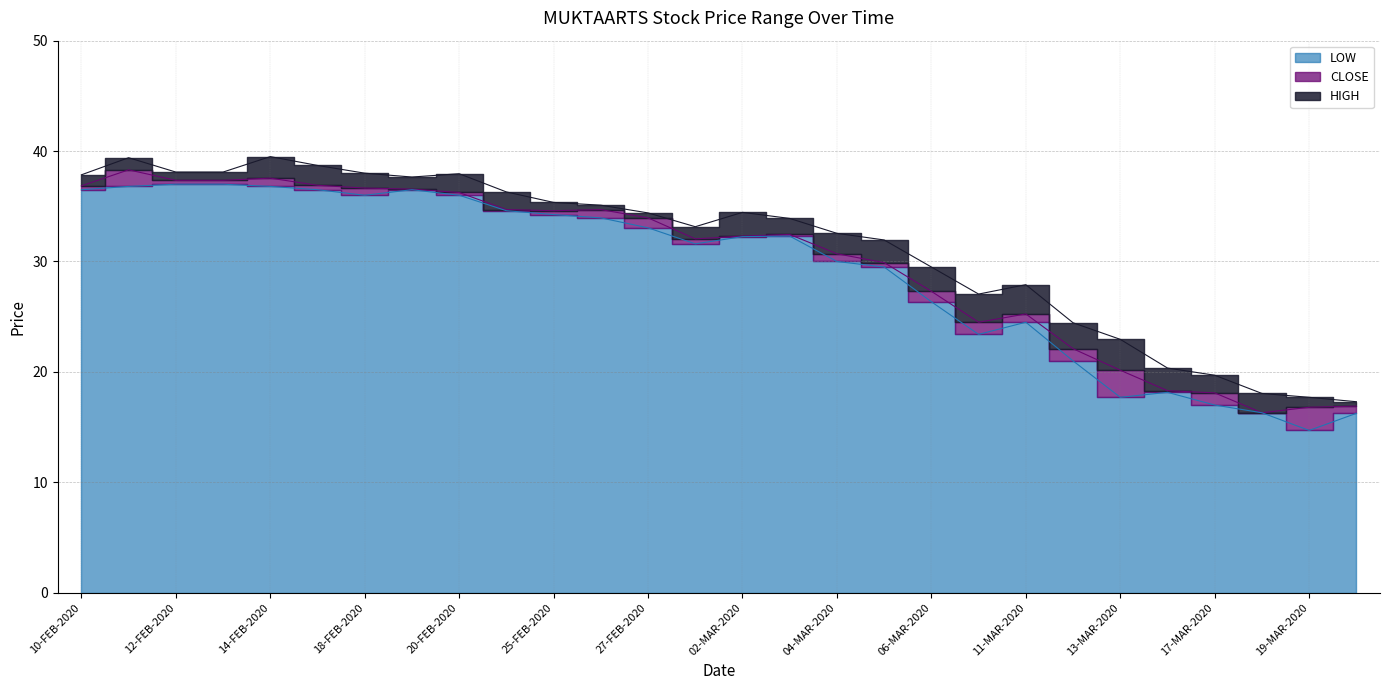

The value of HIGH at 11-FEB-2020 is 26.0. True or false?

False